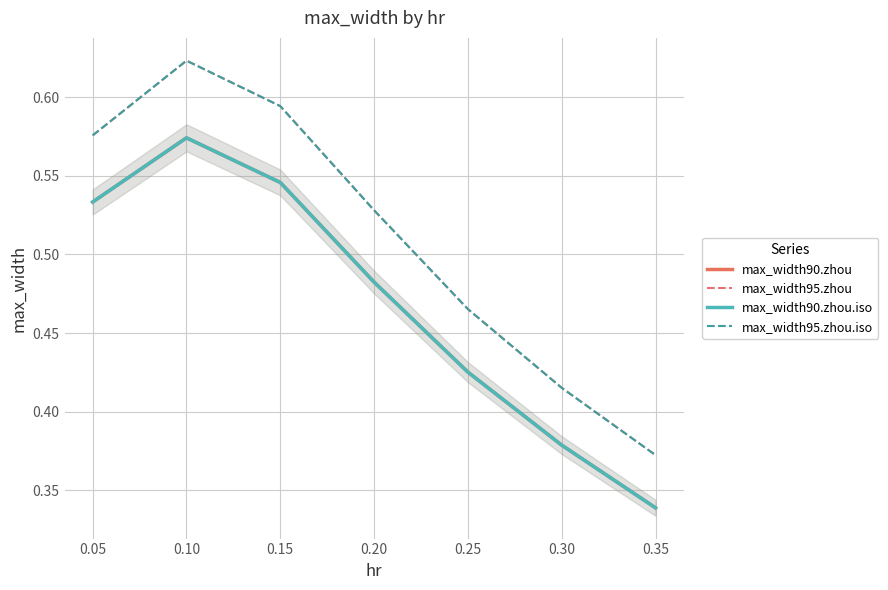

What is the value of the max_width95.zhou point at the 2nd from the left?

0.6